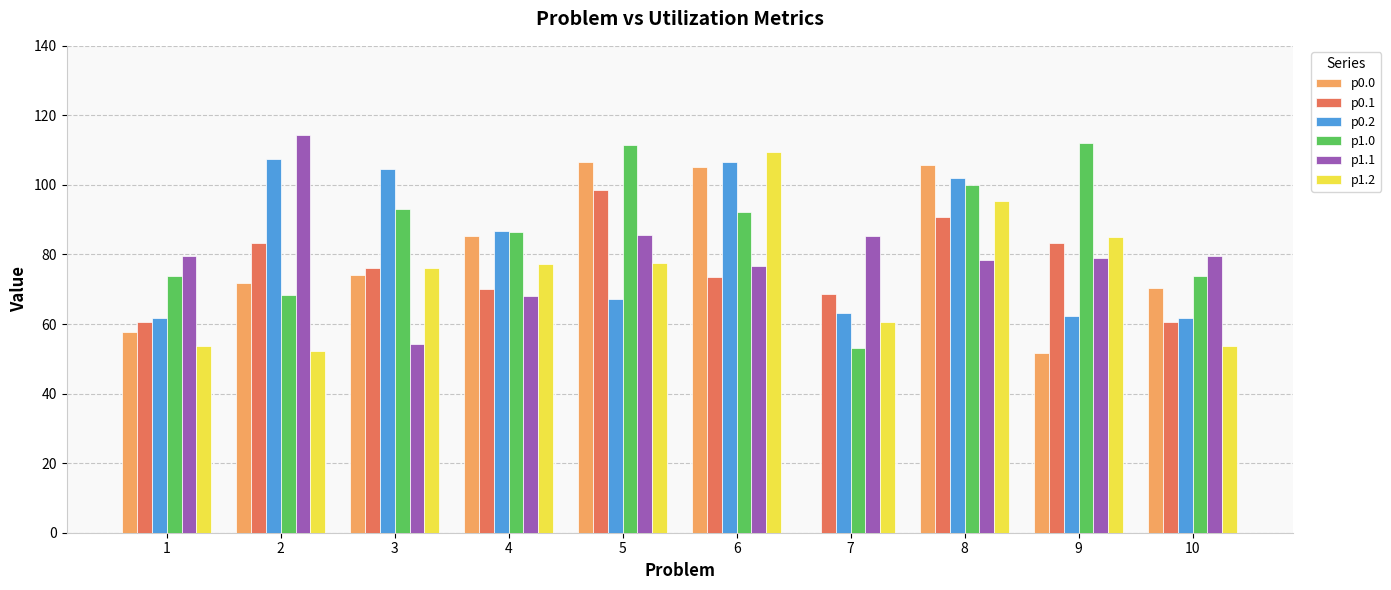

At which label is p0.1 closest to 79?

3